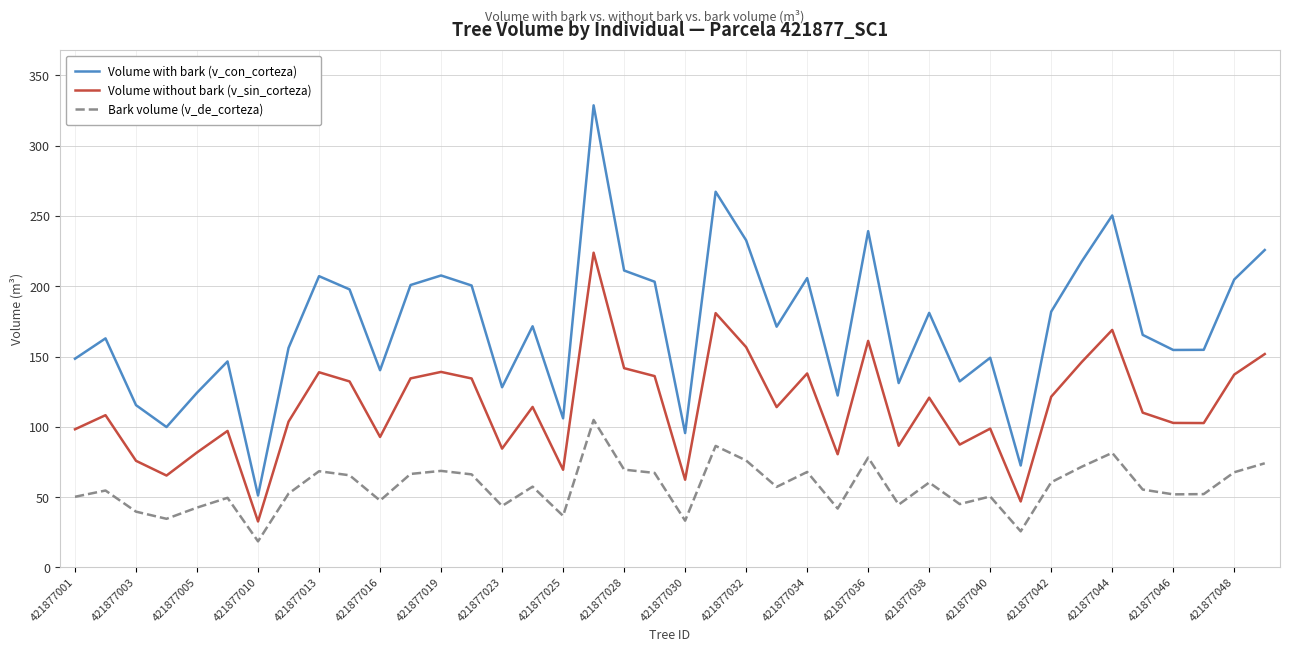

What is the minimum value for Volume without bark (v_sin_corteza)?

32.6